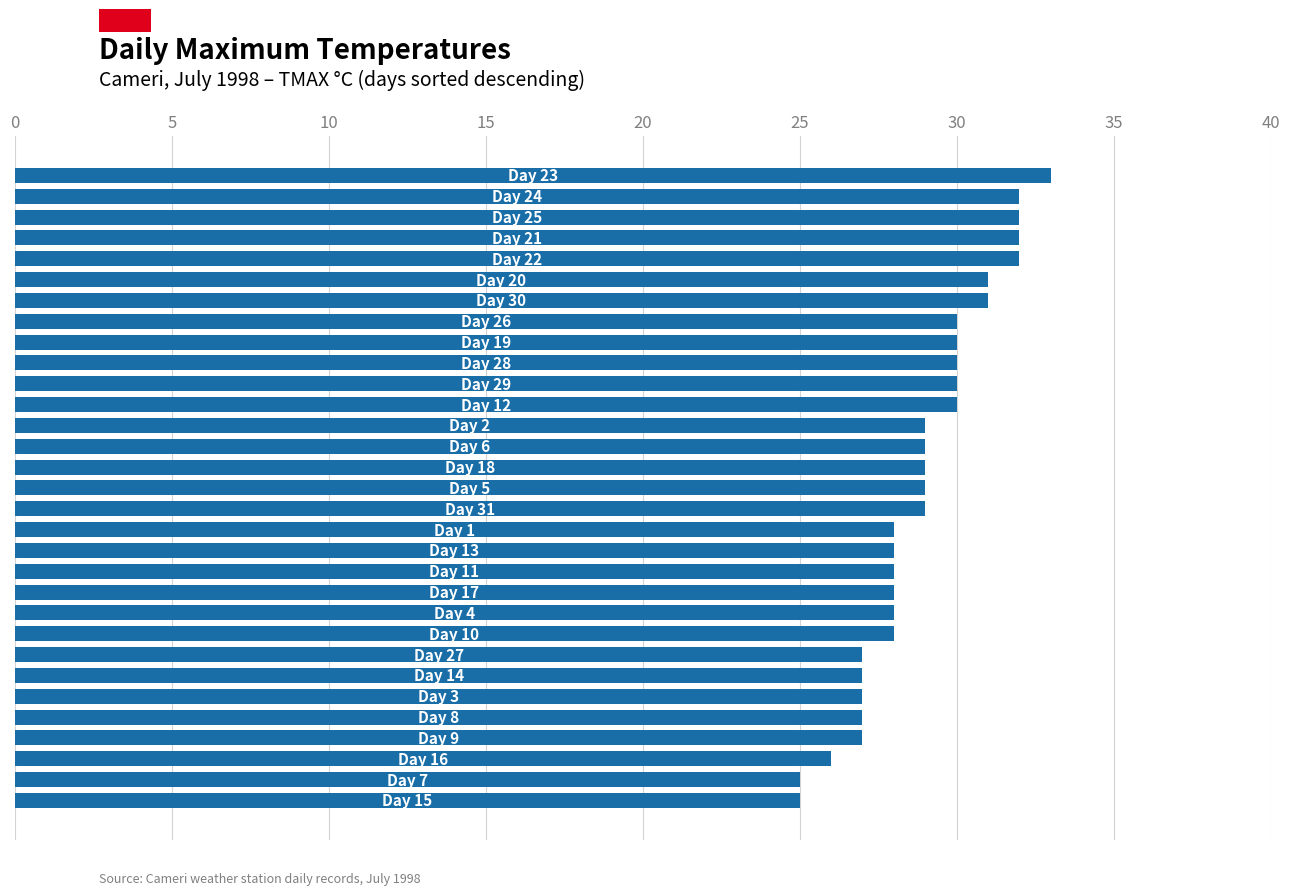

What is the greatest value displayed?

33